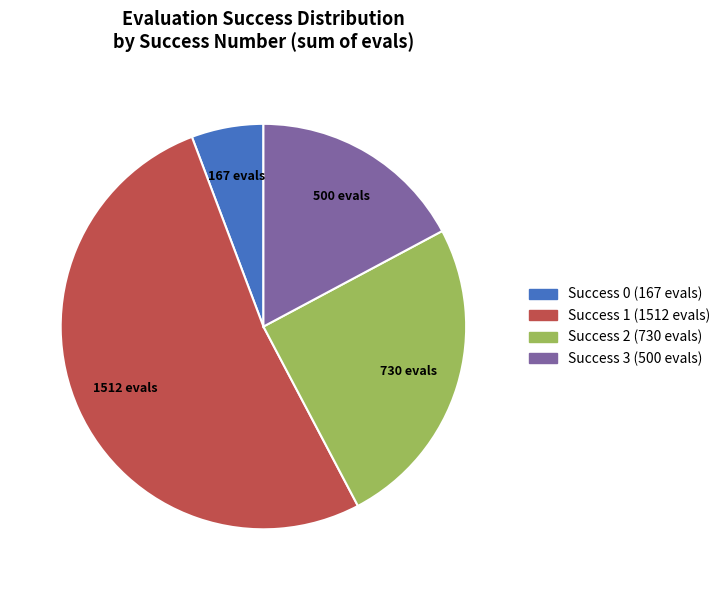

Is there a majority slice in this chart?

Yes